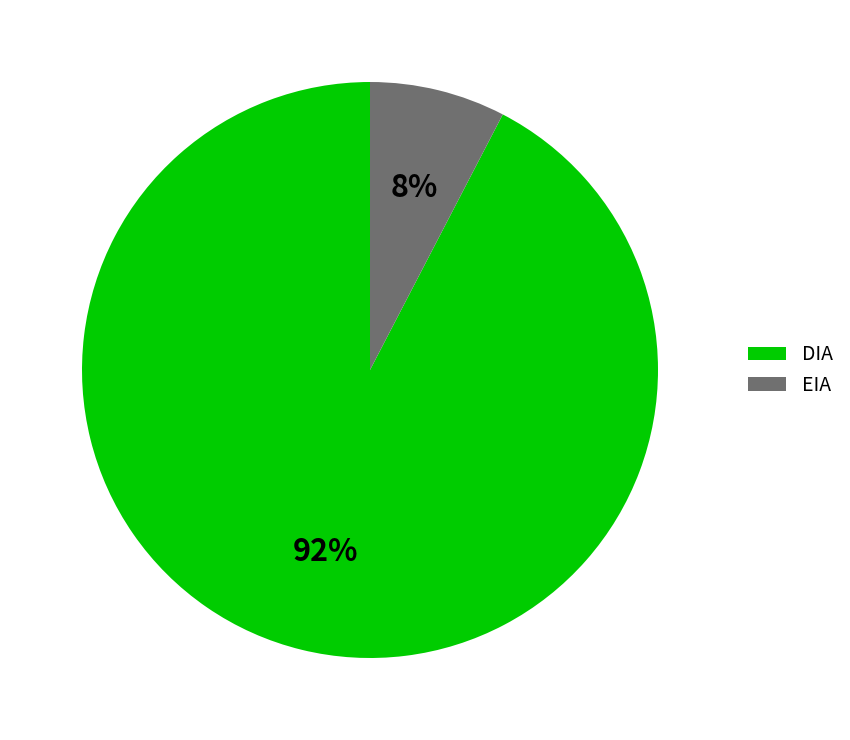

To the nearest percent, what is the average slice percentage?

50%